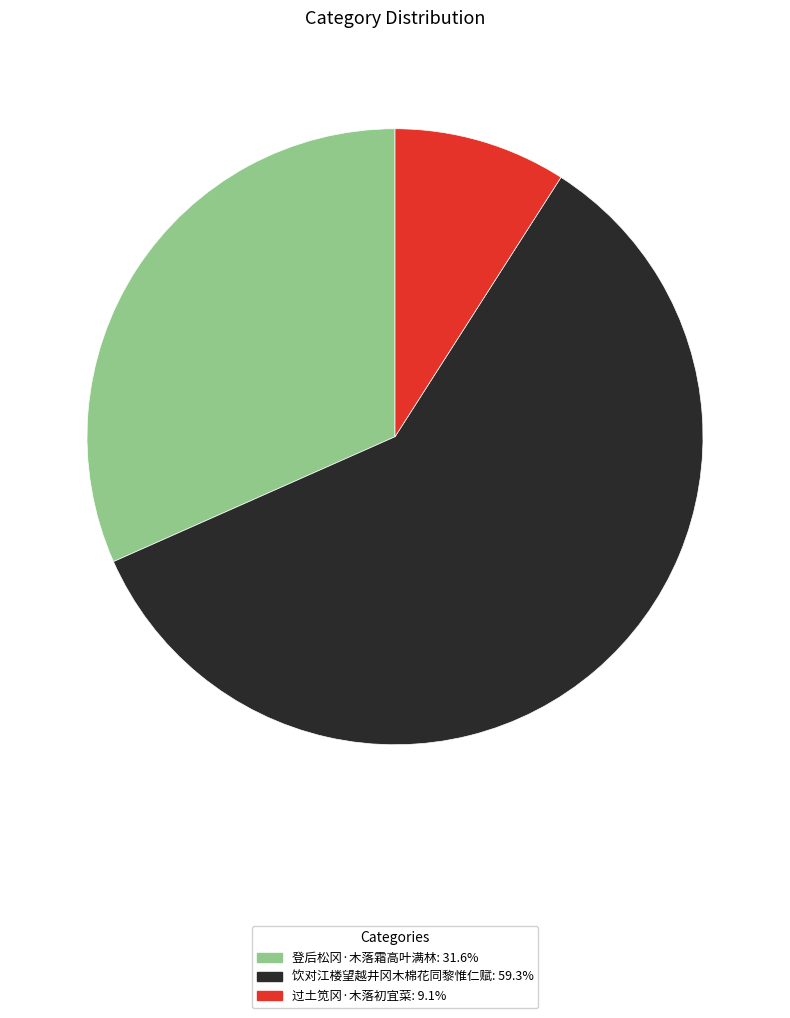

Which category has the smallest portion of the pie?

过土笕冈·木落初宜菜